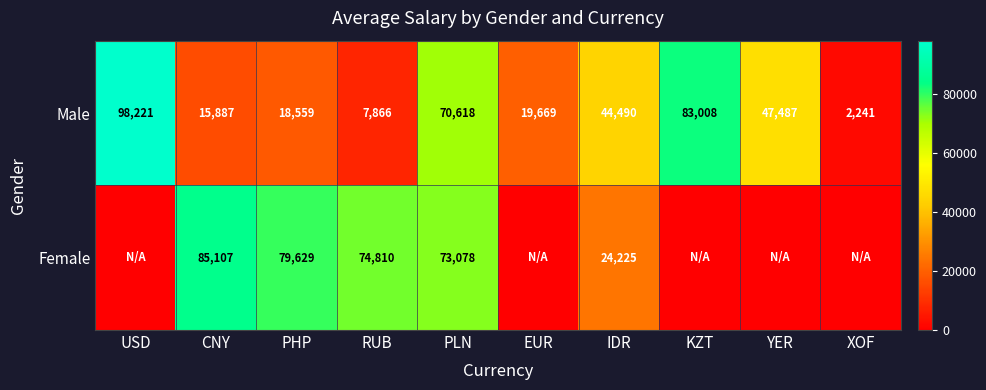

Where does the Male series first go above 44490?

USD